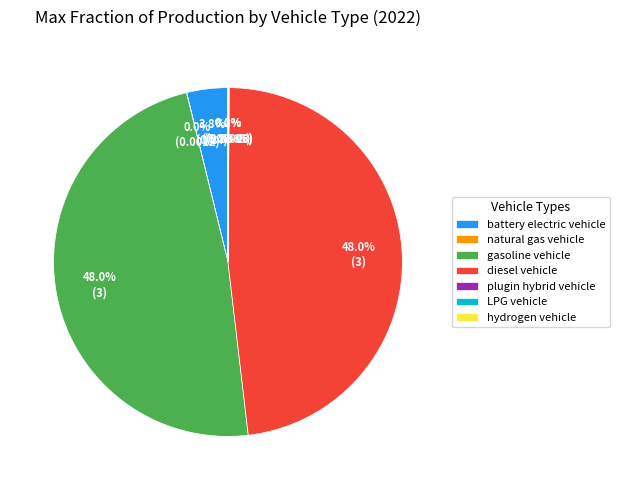

Is there a majority slice in this chart?

No